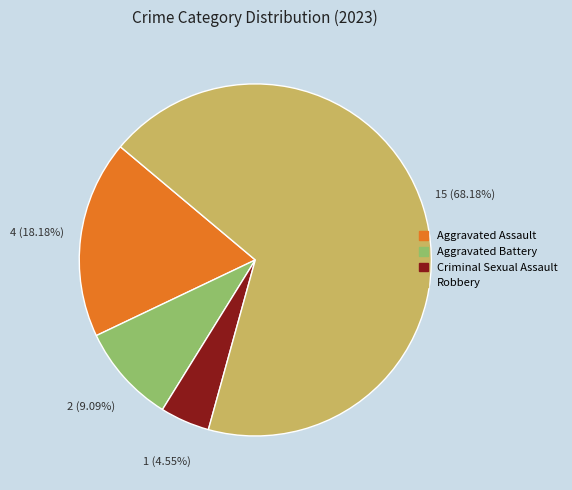

What is the largest slice in the pie chart?

Robbery